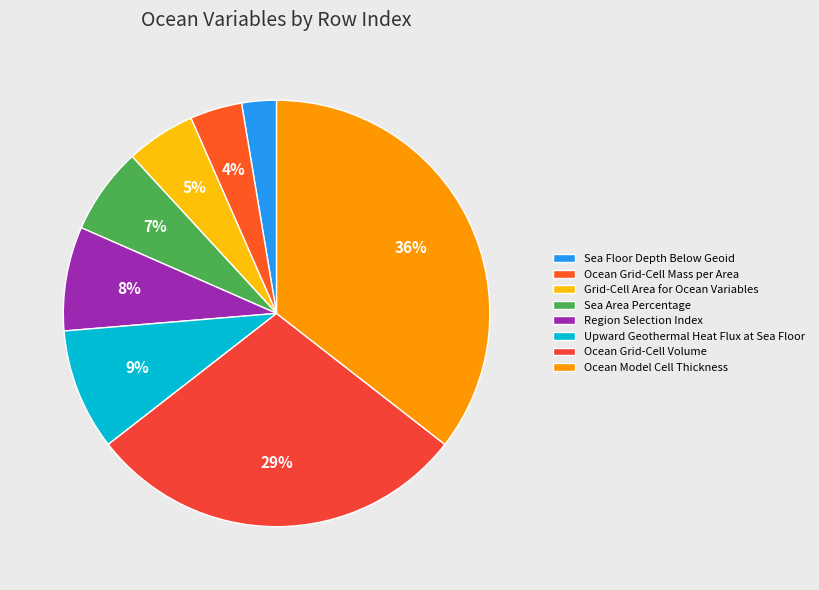

To the nearest percent, what percentage of the pie is Sea Floor Depth Below Geoid?

3%